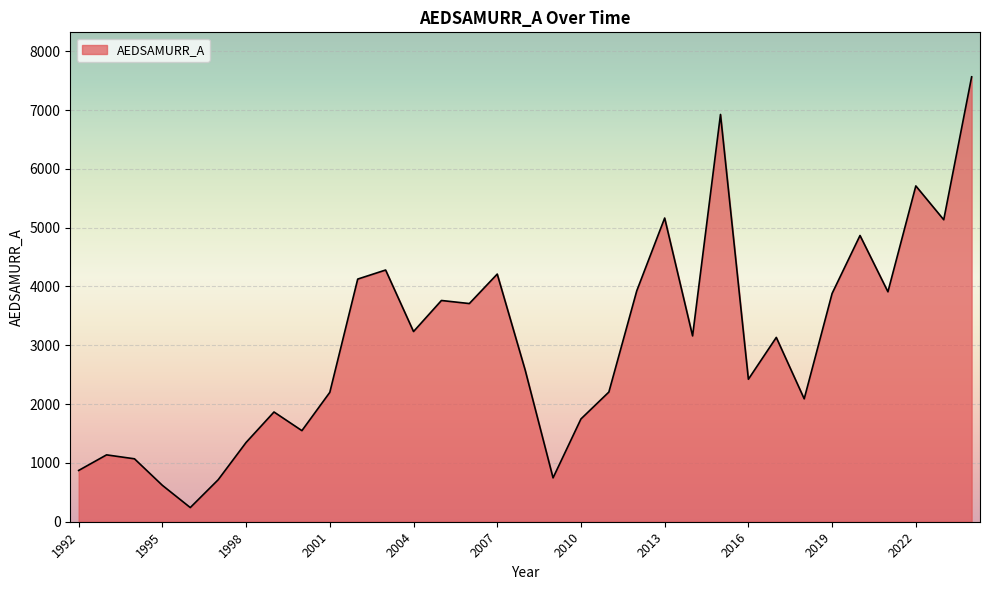

What is the smallest value displayed?

241